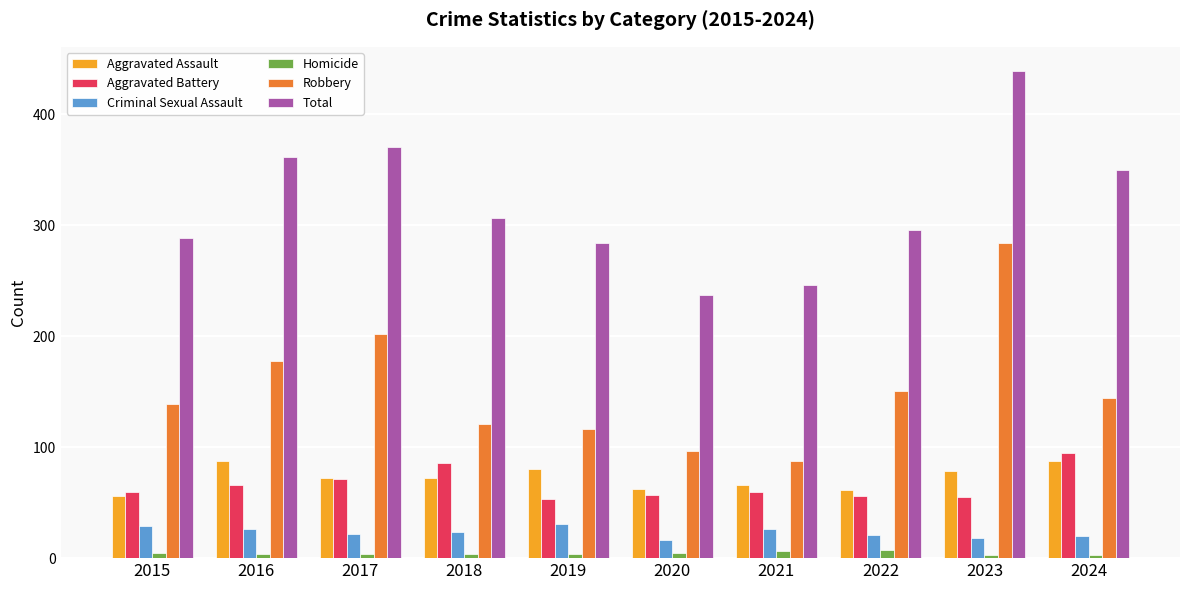

What is the value of the Criminal Sexual Assault bar at the 2nd from the left?

26